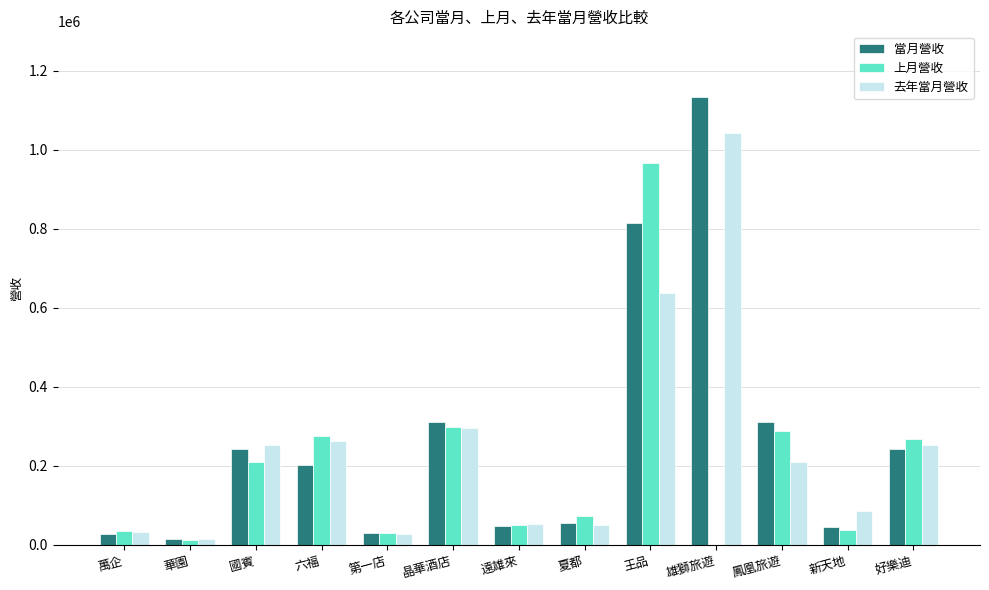

What is the sum of all 當月營收 values?

3477089